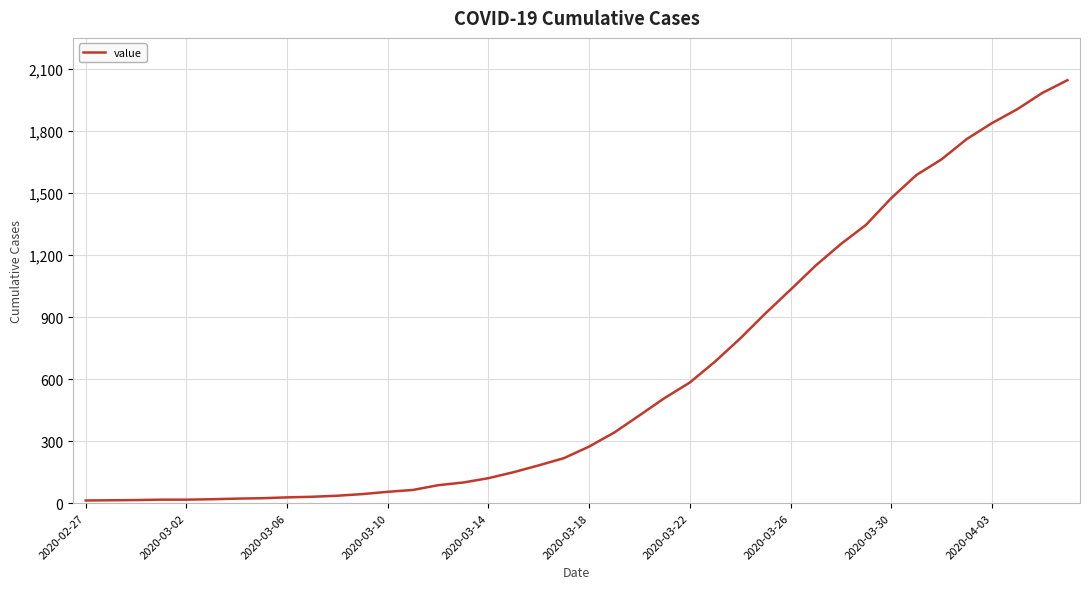

What is the difference between the maximum and minimum values?

2034